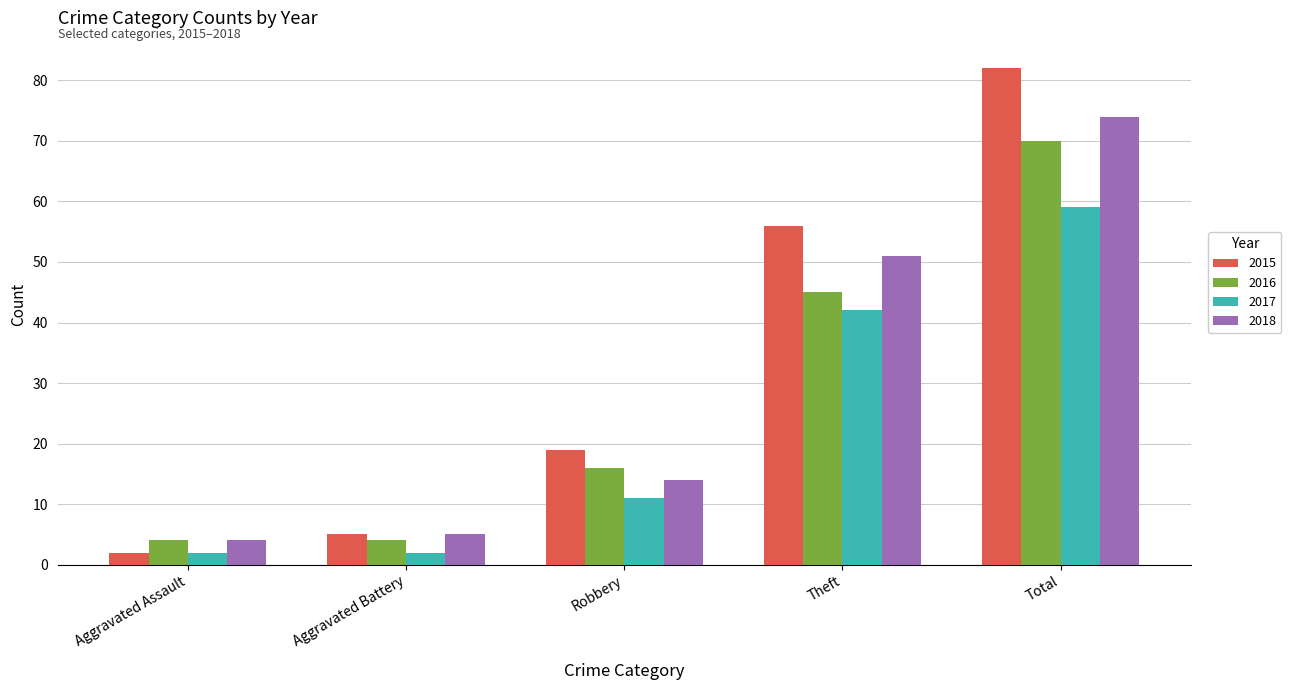

How many groups of bars are there?

5